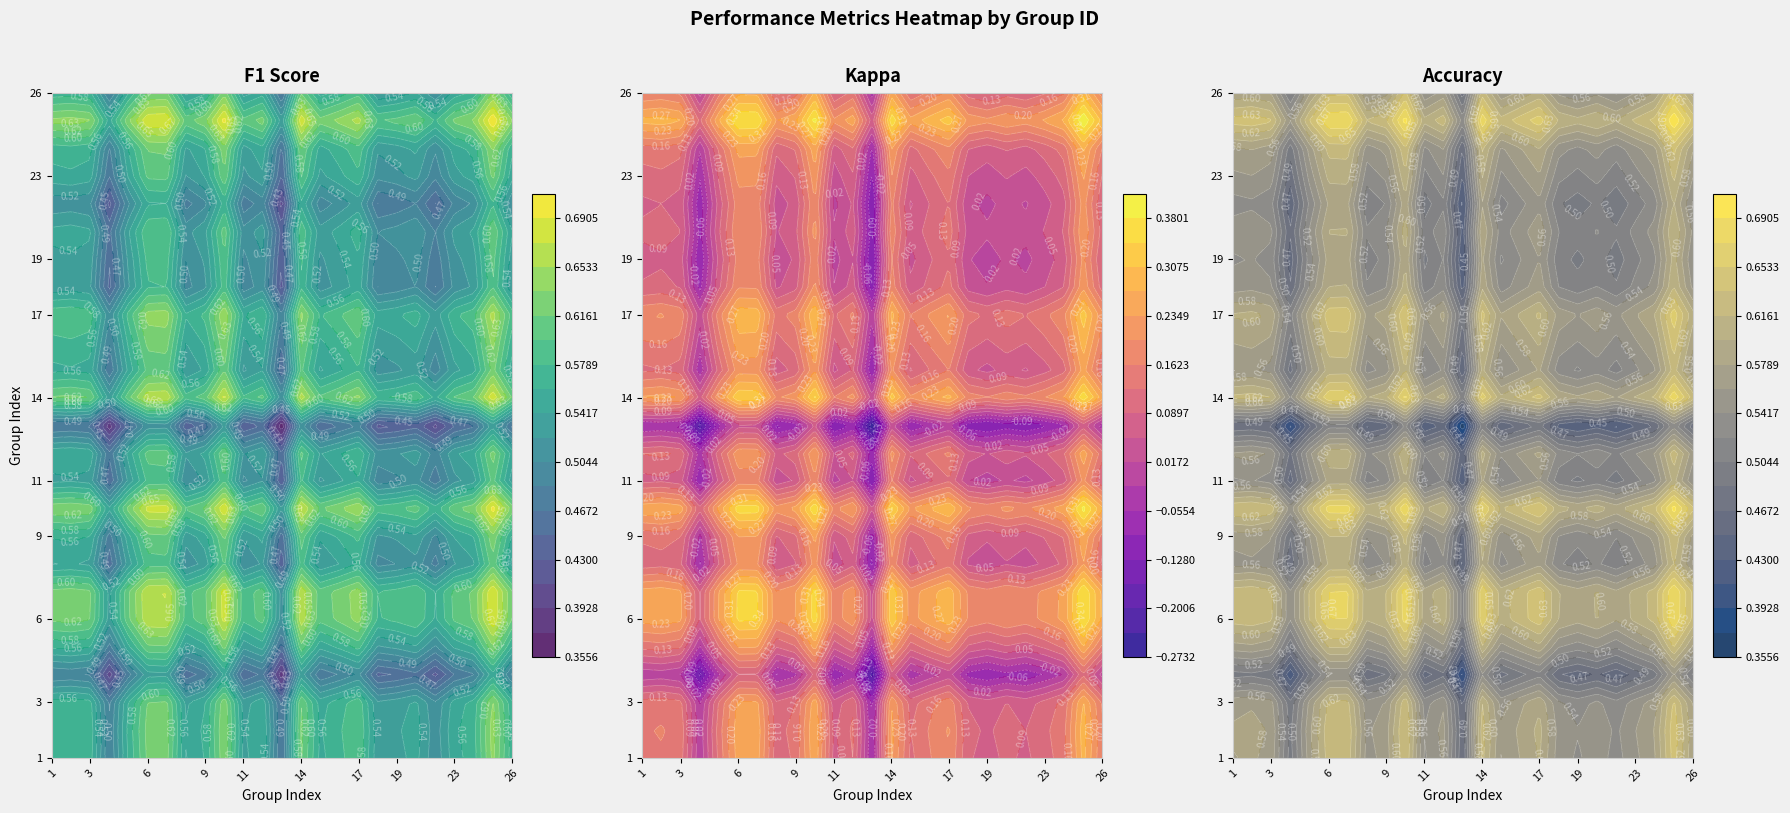

At 22, list the series in order from smallest to largest.

kappa, f1, accuracy